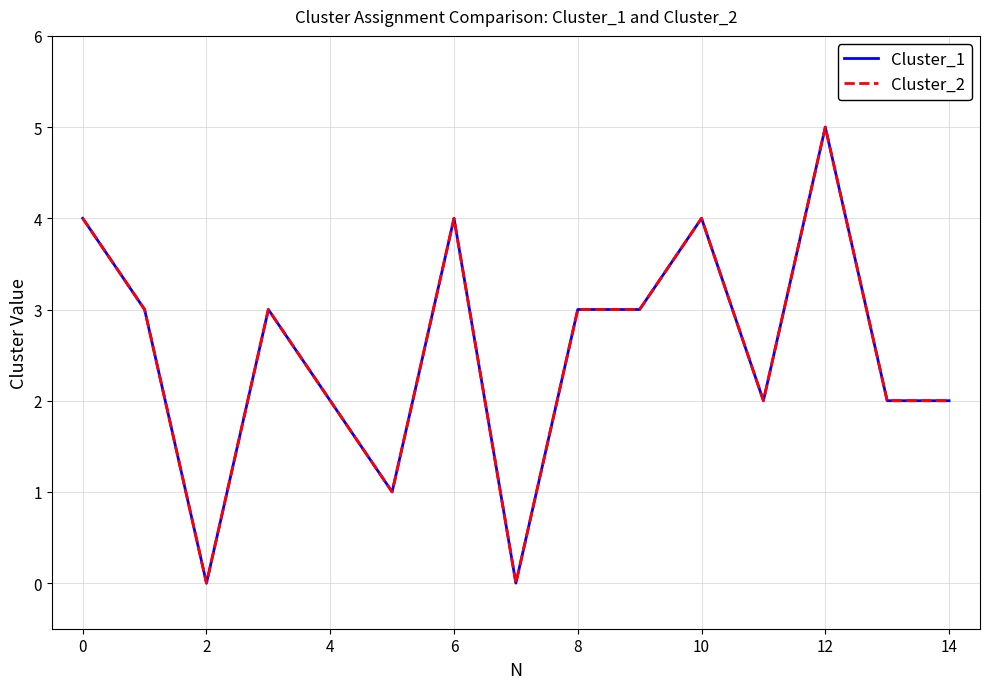

Does the chart have visible grid lines?

Yes